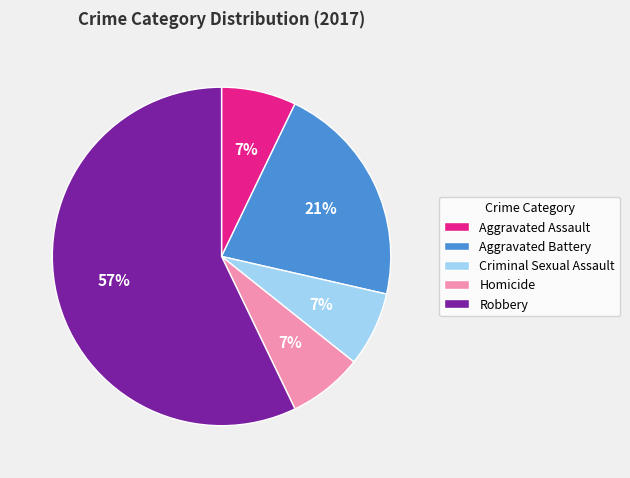

Does any single category account for the majority?

Yes